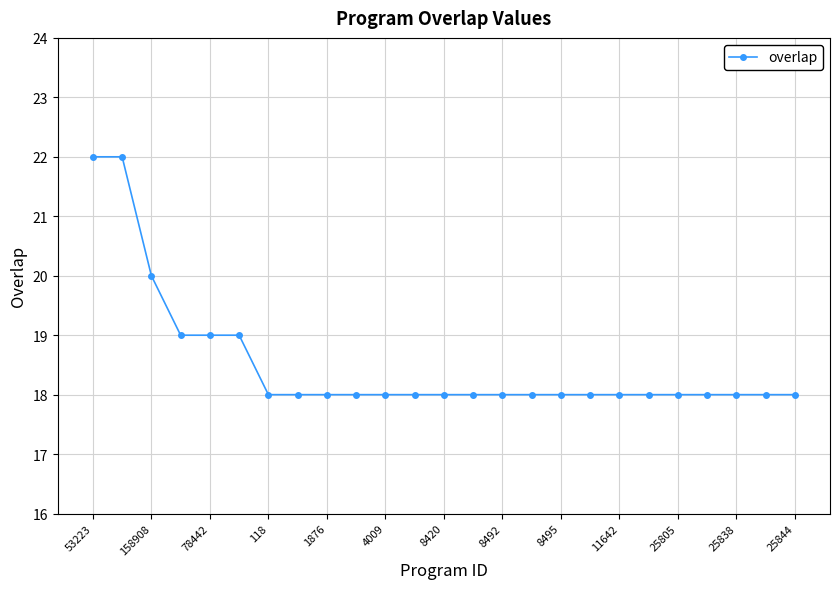

Is this an area chart (filled region under the line)?

No